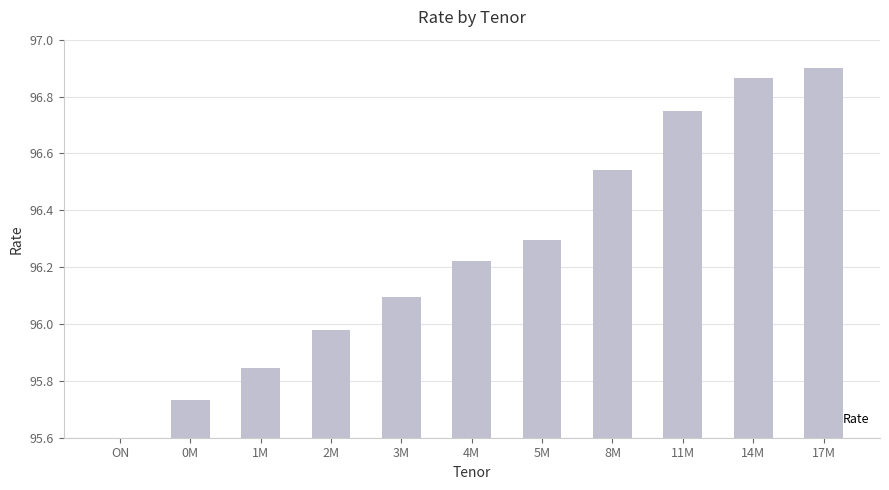

The value at 11M is 50.7. True or false?

False